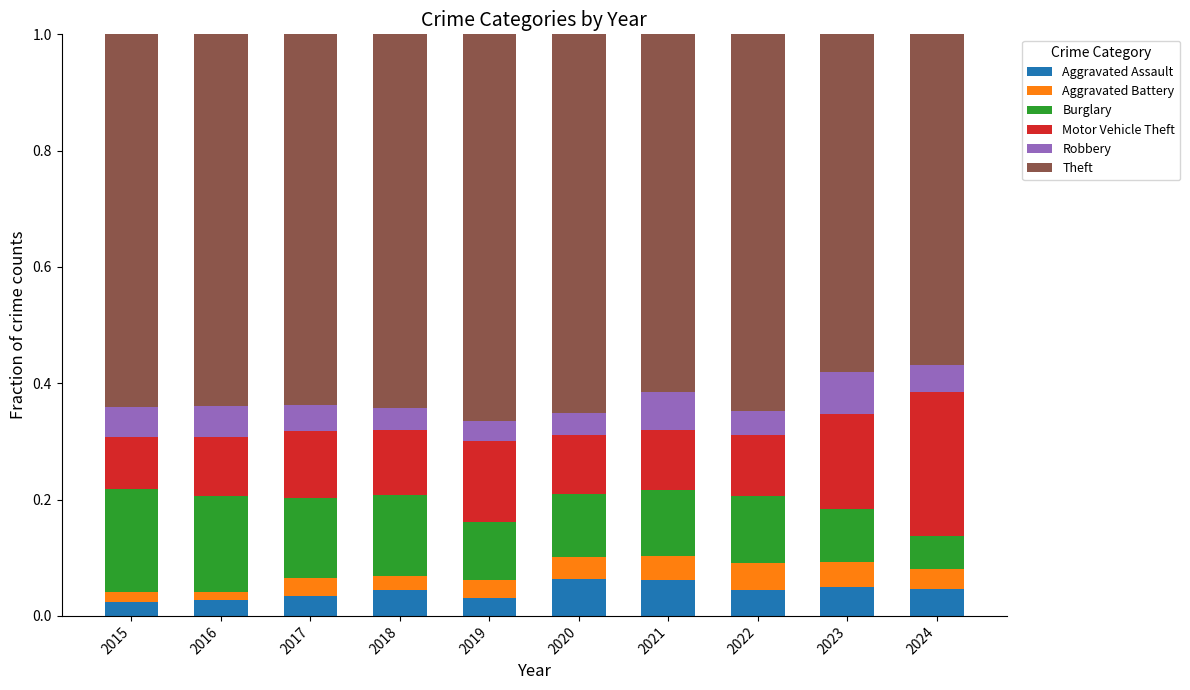

Is it true that Aggravated Assault equals 0.1 at 2022?

False